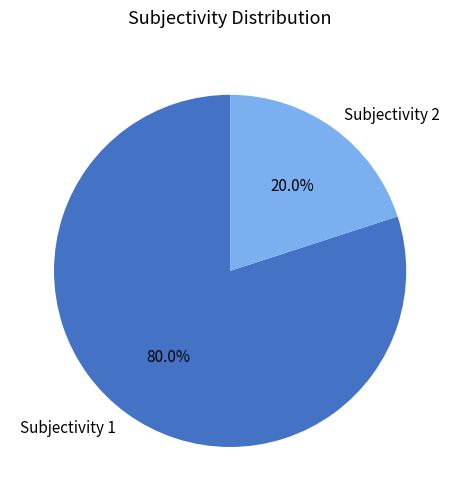

Approximately how many times larger is the value at Subjectivity 1 compared to Subjectivity 2?

4.0